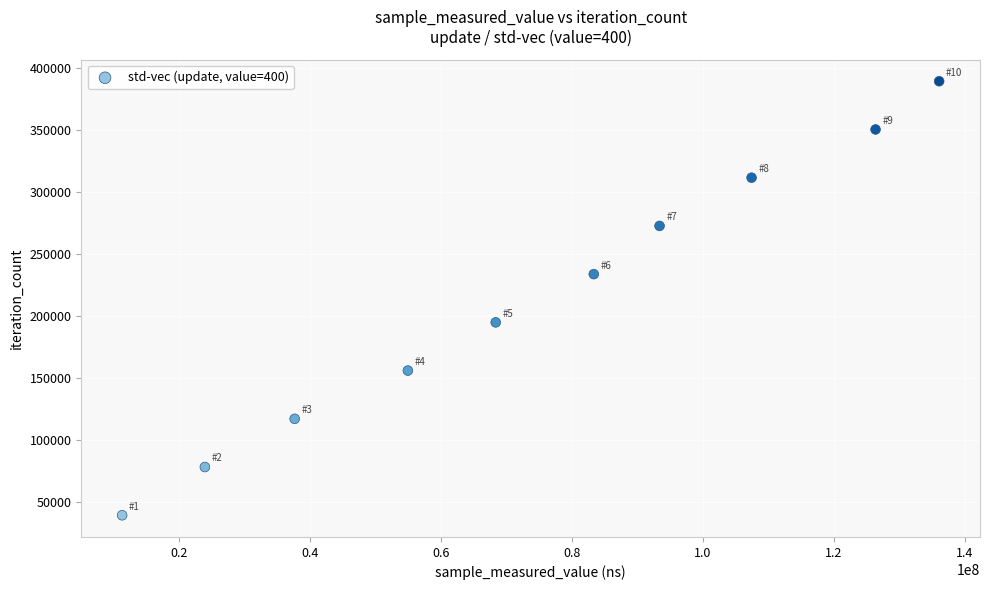

What is the range of X values (max minus min)?

124725275